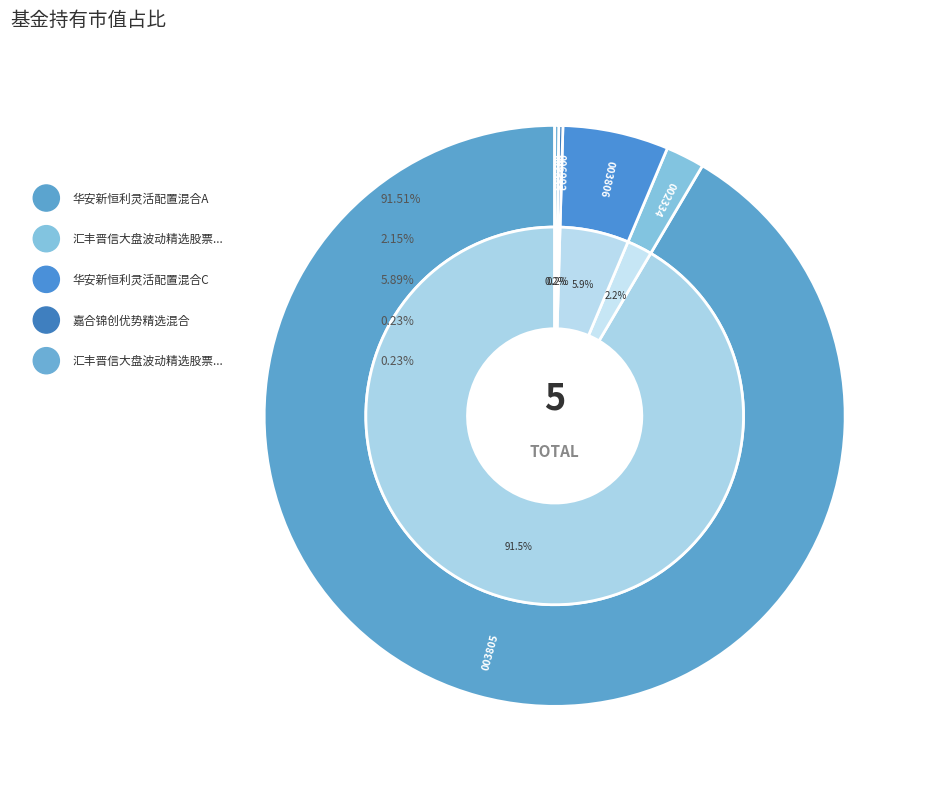

To the nearest percent, what portion does 汇丰晋信大盘波动精选股票A represent?

2%